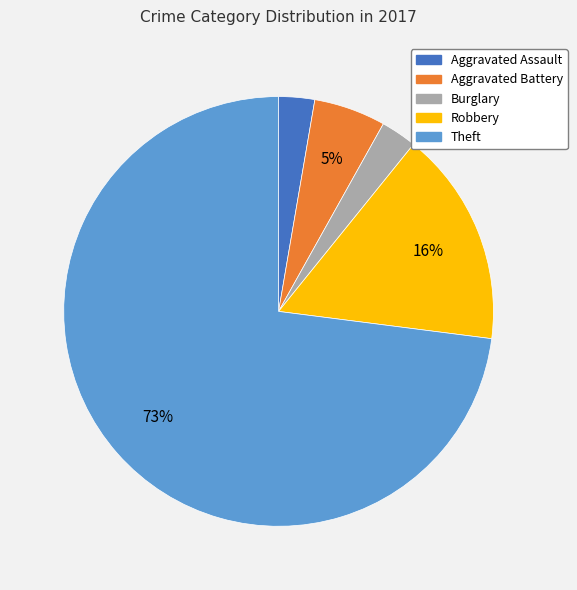

To the nearest percent, what portion does Theft represent?

73%